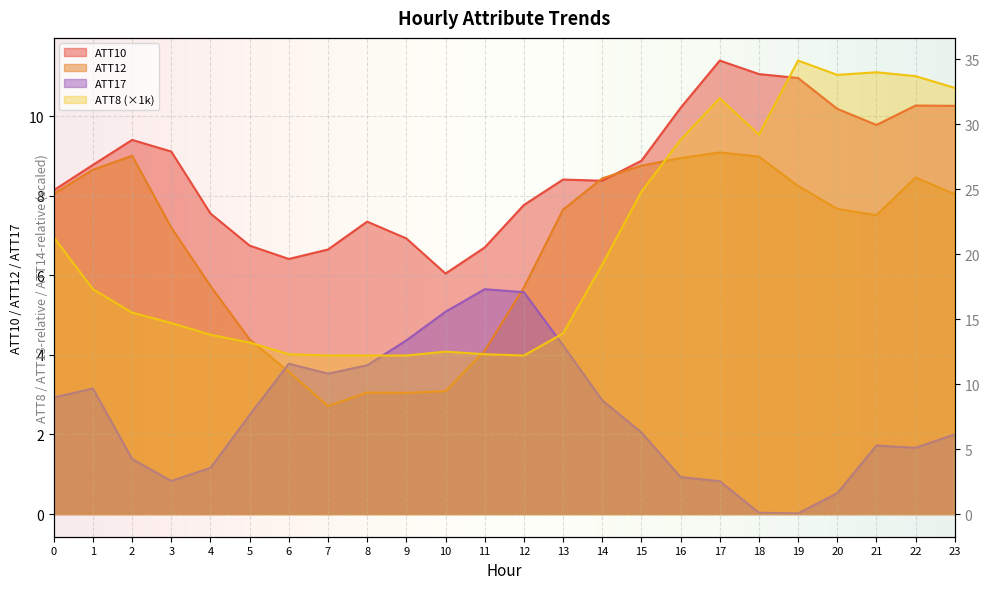

The ATT8 series shows 50.9 at 17. True or false?

False